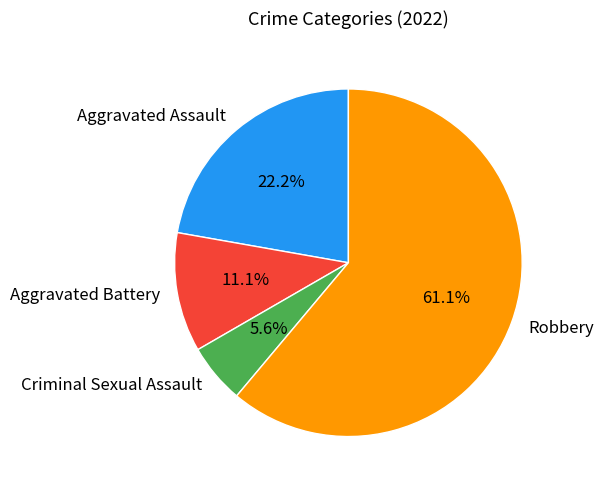

What is the smallest slice in the pie chart?

Criminal Sexual Assault